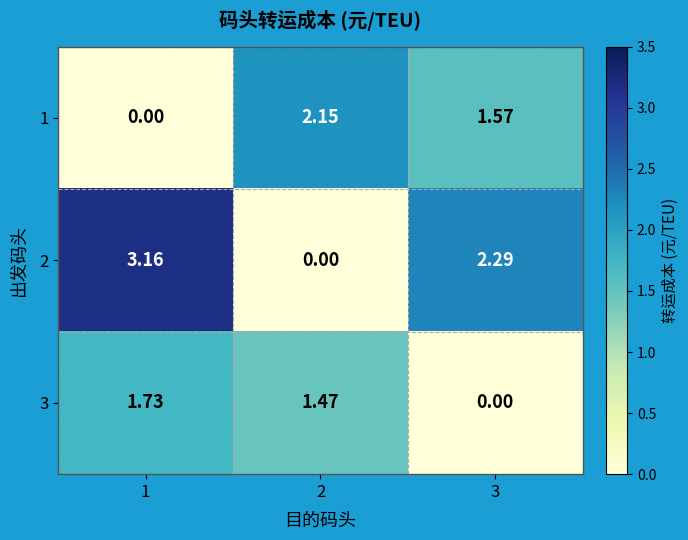

Is the value of 3 at 3 greater than the value of 1 at 2?

No